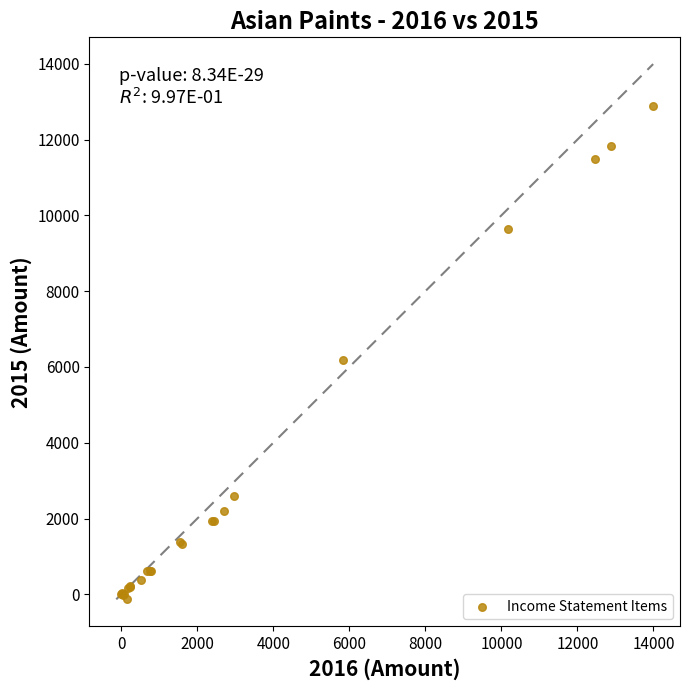

What Y value in the scatter plot is closest to 6373?

6191.7